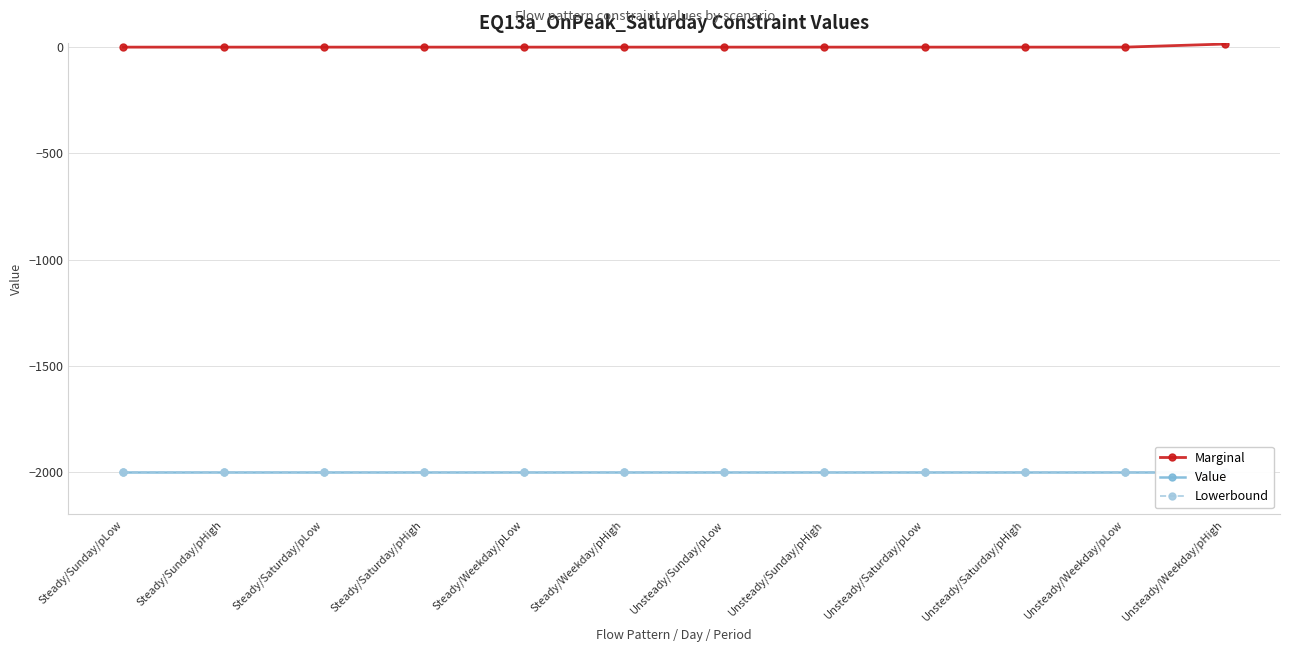

True or false: Lowerbound has a value of -1048.0 at Unsteady/Sunday/pLow.

False